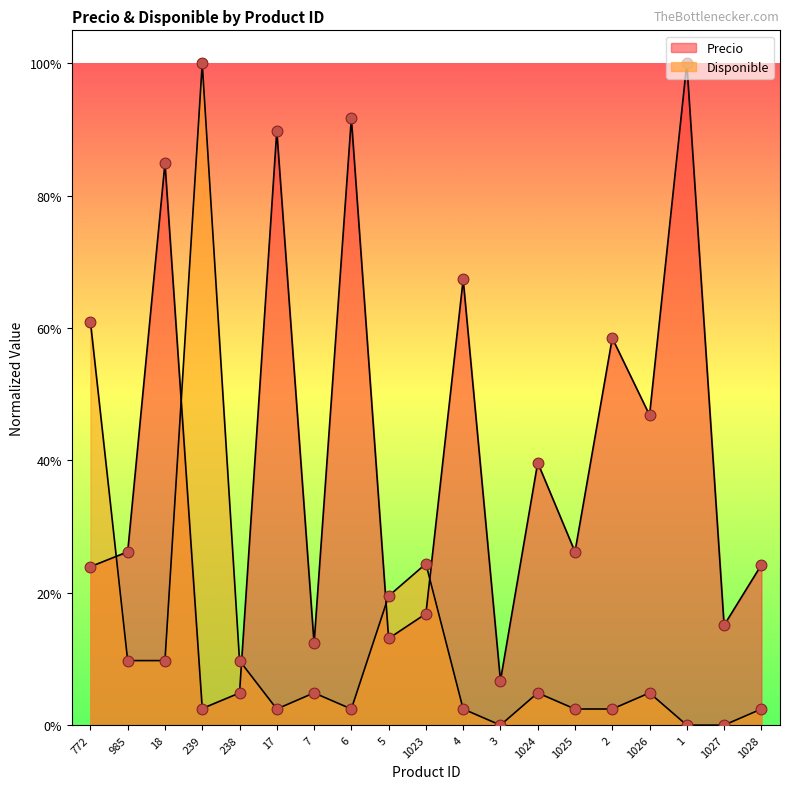

At which category is the sum across all series the highest?

239